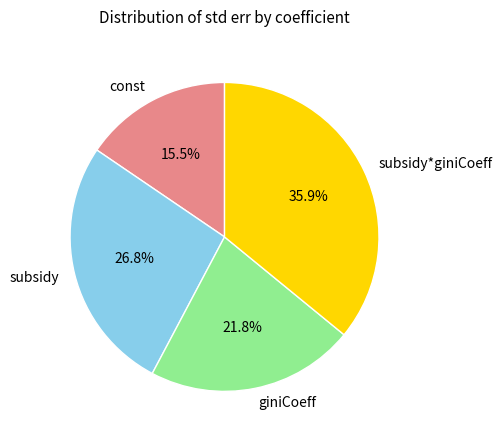

What is the total percentage of giniCoeff and subsidy?

48.6%